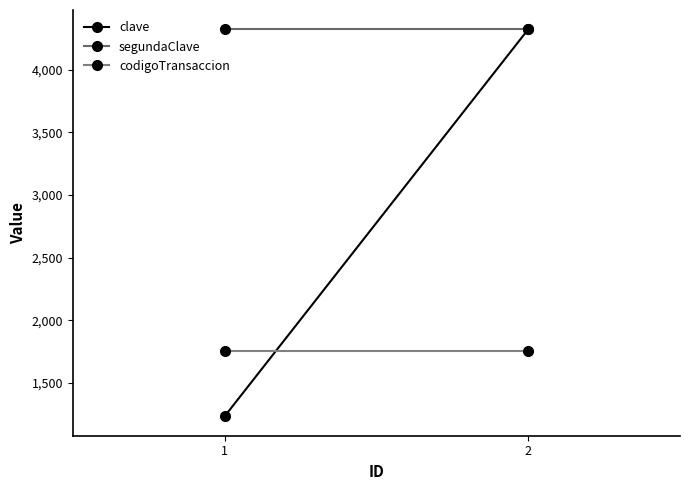

What is the value of the codigoTransaccion point at the 2nd from the left?

1756